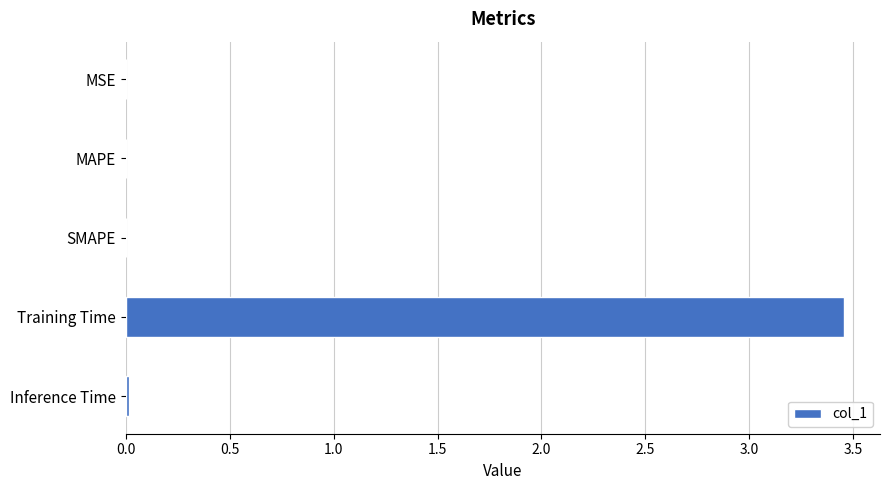

Which category has the highest value across all series?

Training Time